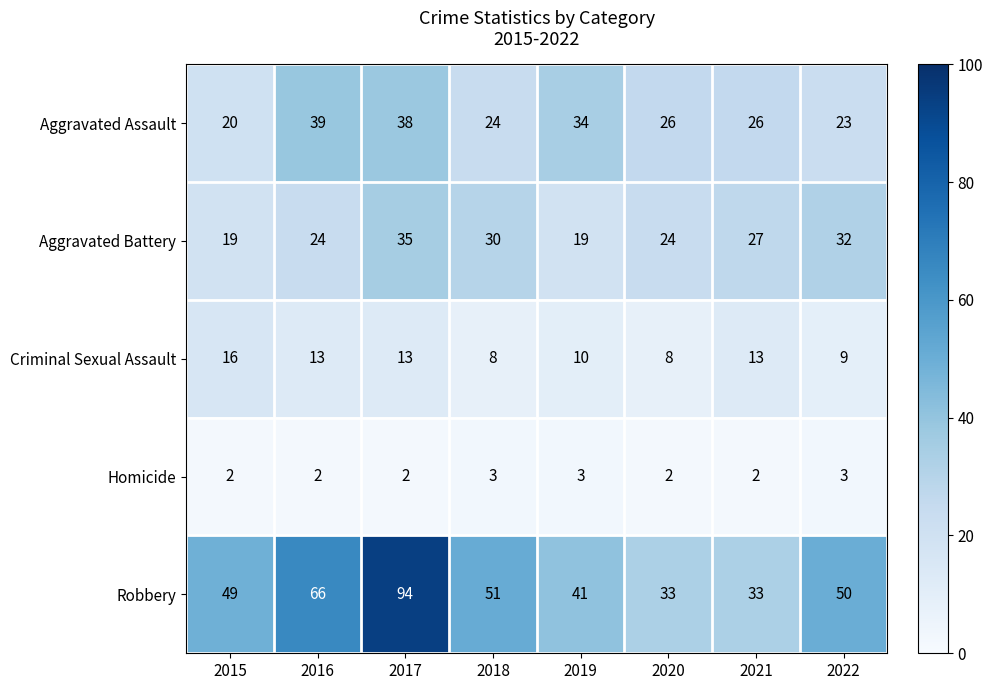

Where is Aggravated Battery nearest to the value 27?

2021